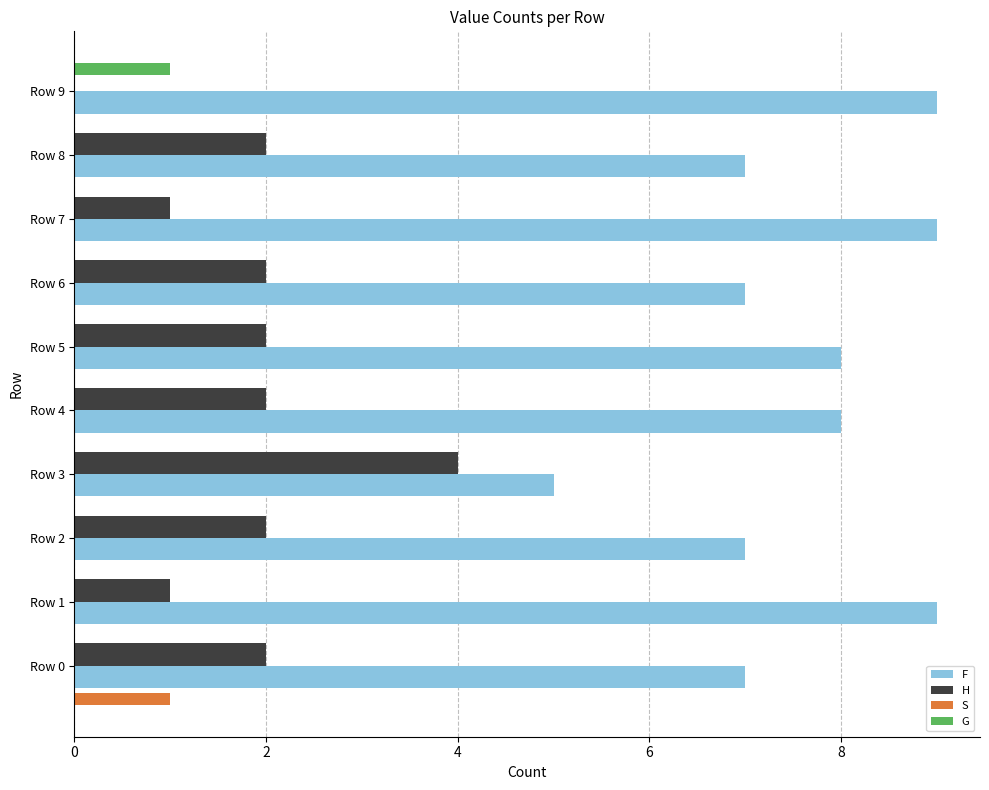

At how many categories does at least one series exceed 8?

3